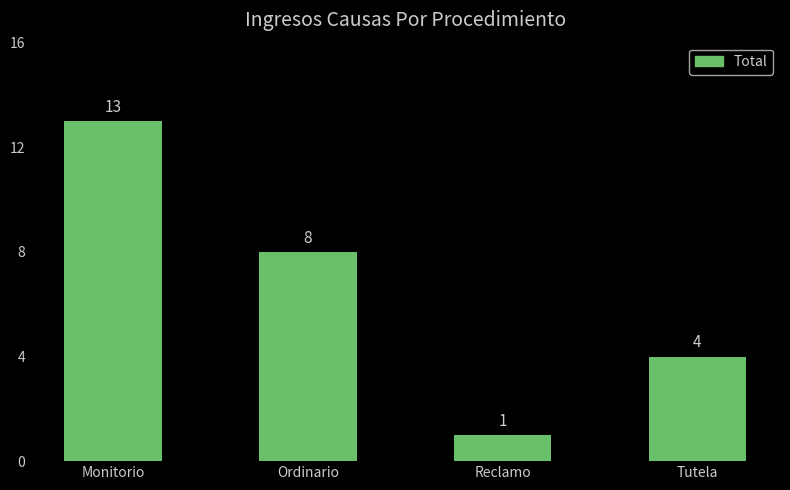

Are the bars horizontal?

No